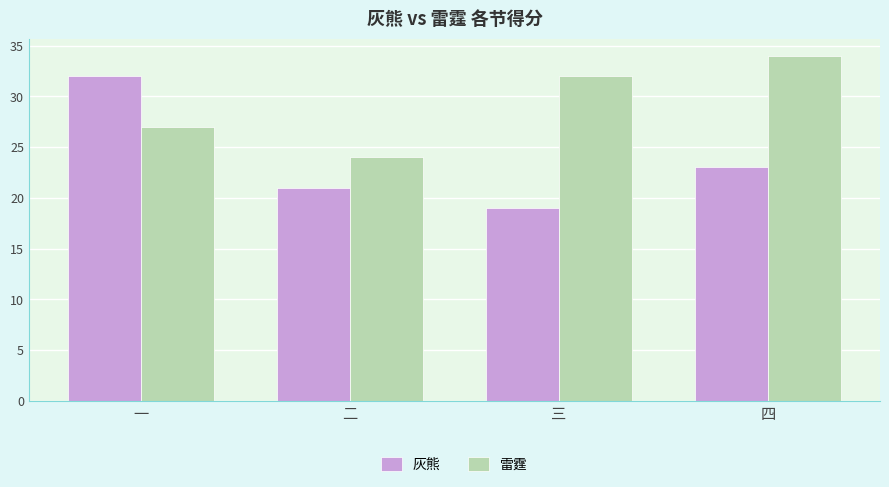

What is the minimum value for 雷霆?

24